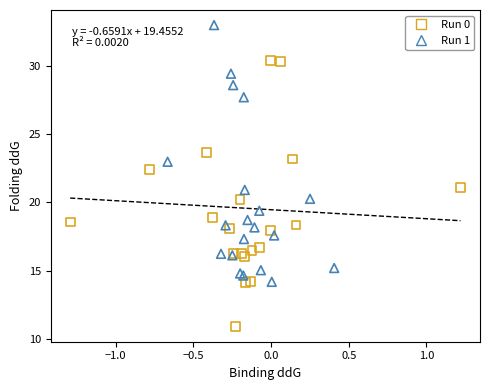

Which series contains the lowest Y value?

Run 0